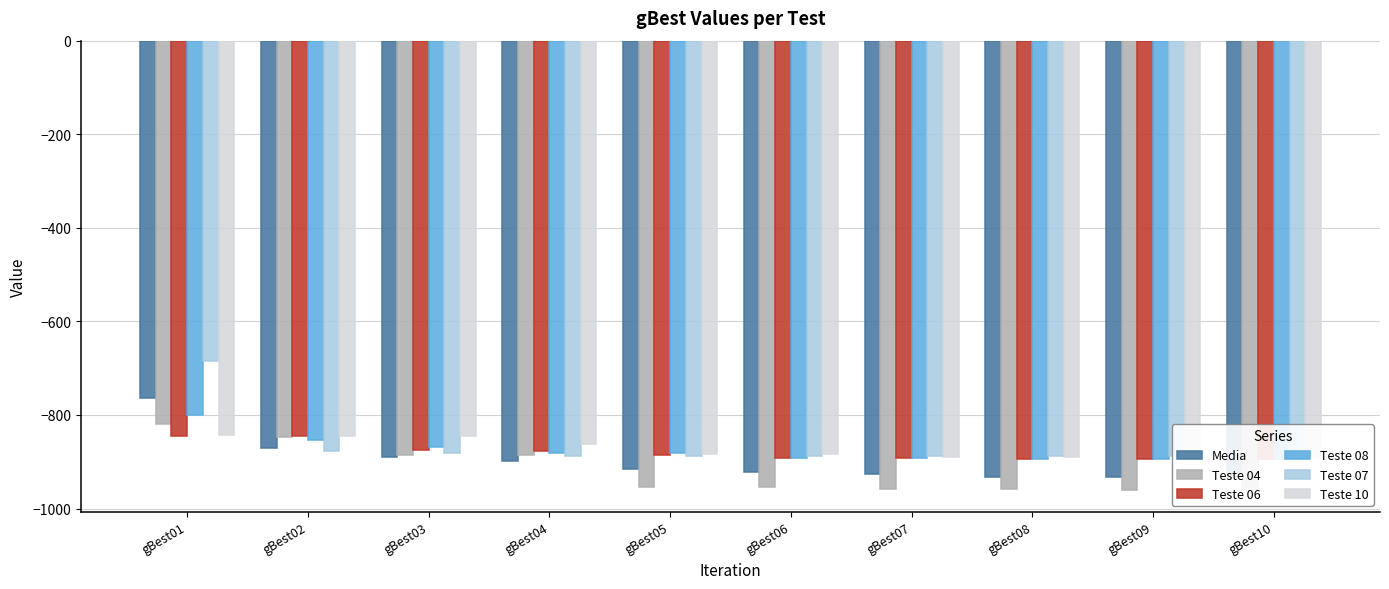

Which label corresponds to the largest value in the chart?

gBest01